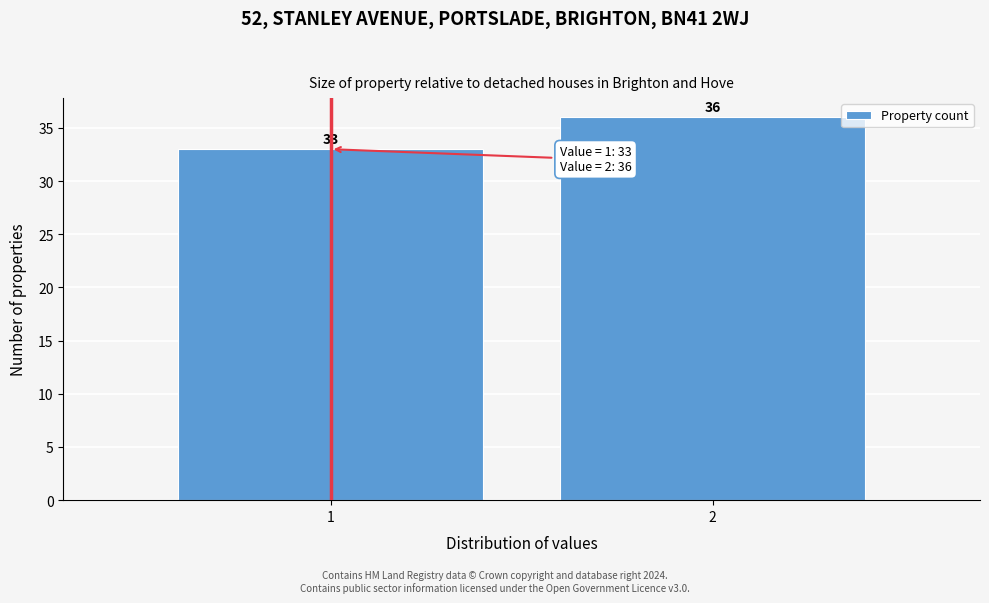

Reading left to right, what are all the values shown in this chart?

33	36